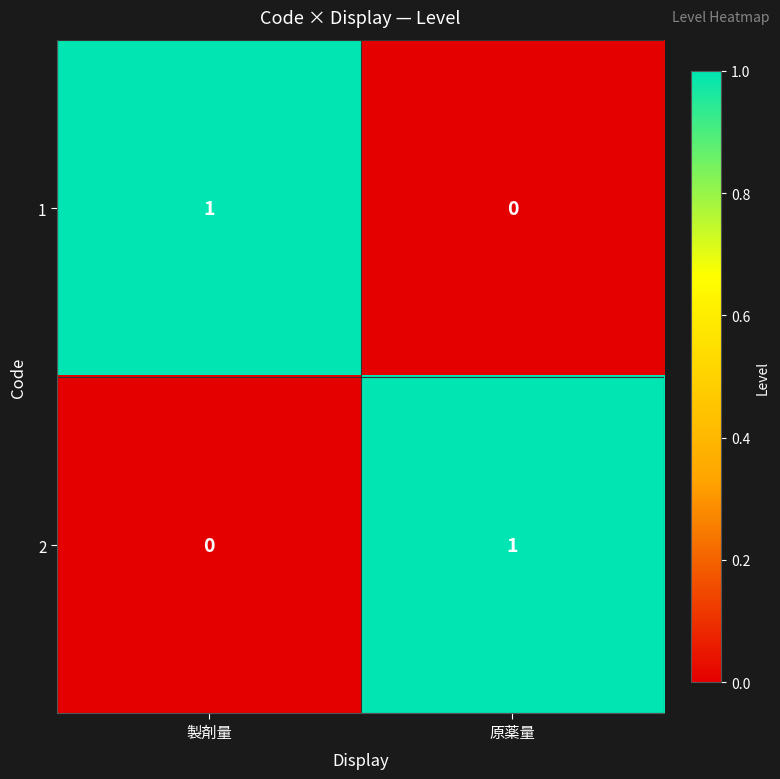

Is it true that 2 equals 0 at 原薬量?

False